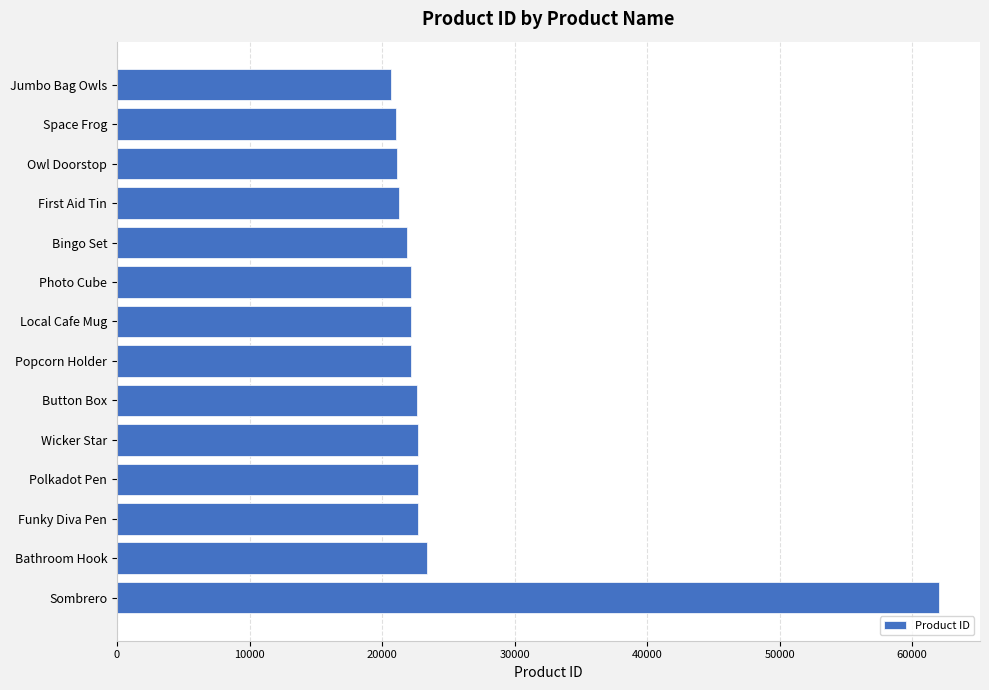

What is the minimum value shown in the chart?

20713